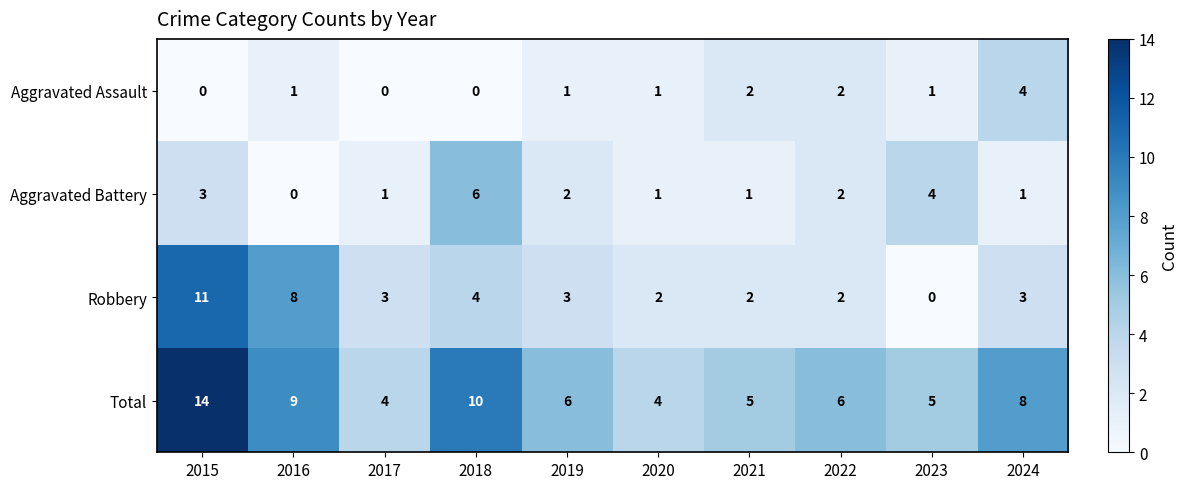

How many data points in Aggravated Assault are less than 1?

3